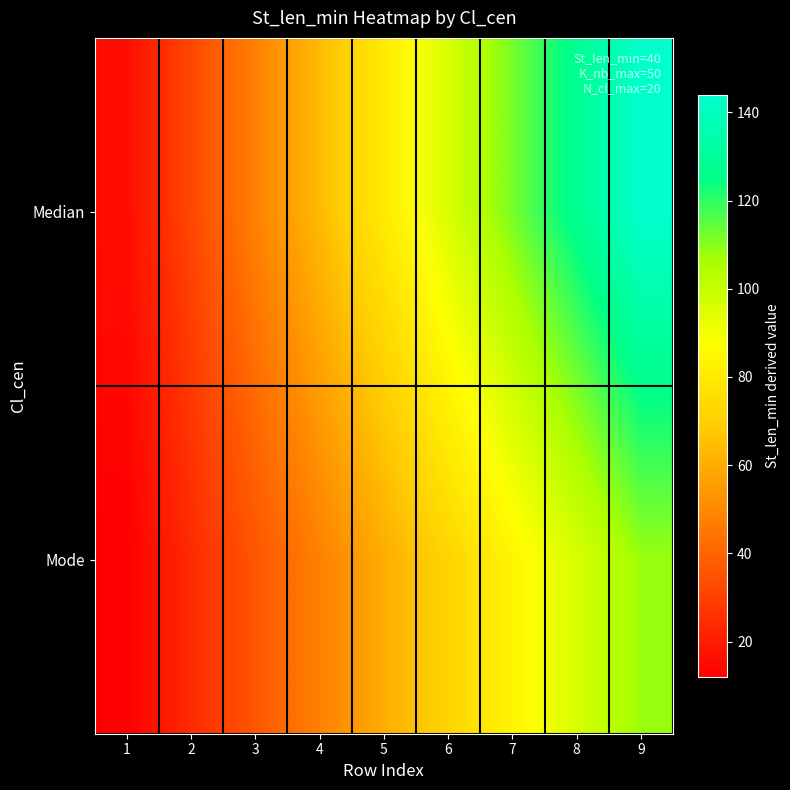

List the series in order of their peak value, highest first.

Median, Mode